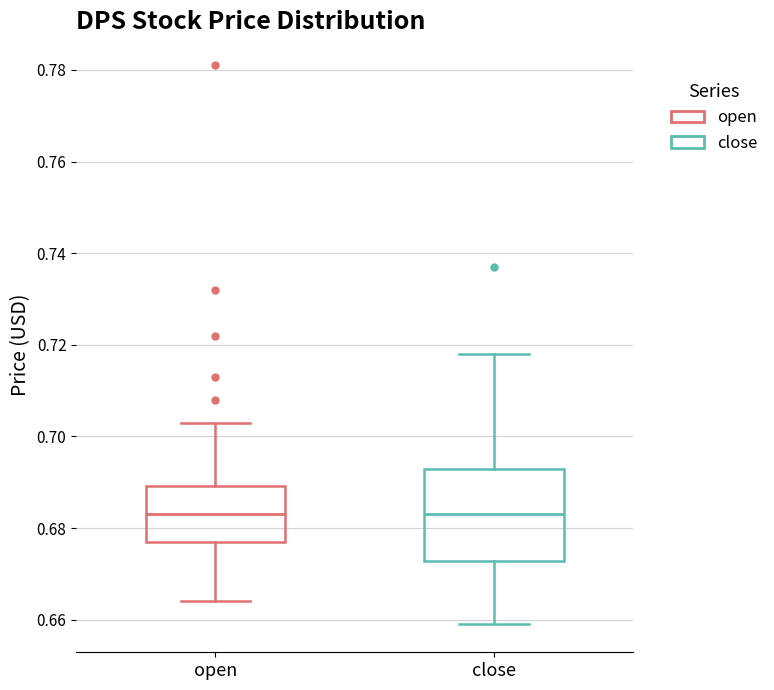

Reading left to right, transcribe this box plot: for each box, give where its median line is, the range the box spans, and where its two whiskers end, as read against the y-axis. The values are not printed on the chart, so give them approximately, as read against the axis.

open: median 0.684, box 0.678 to 0.690, whiskers 0.664 to 0.704
close: median 0.684, box 0.672 to 0.694, whiskers 0.660 to 0.718